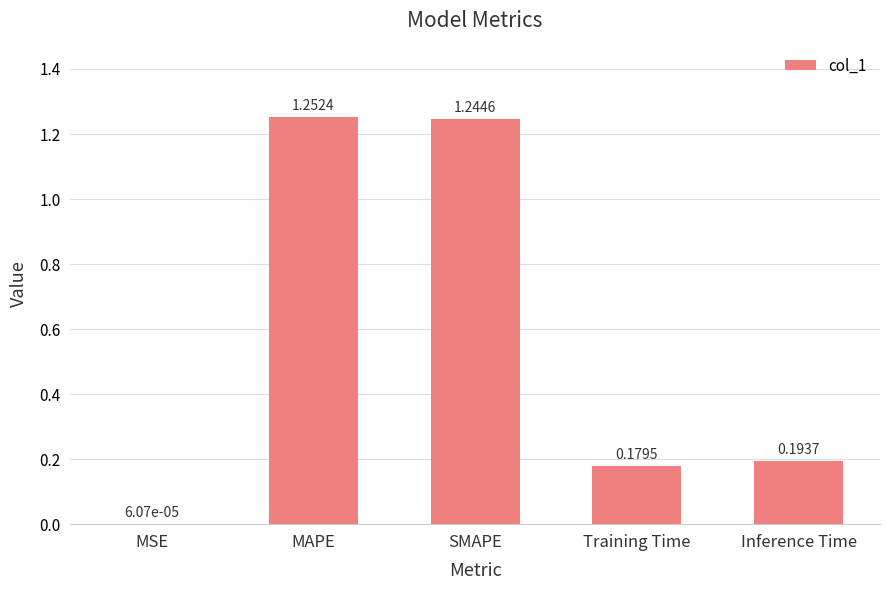

At which category does the chart reach its peak across all series?

MAPE